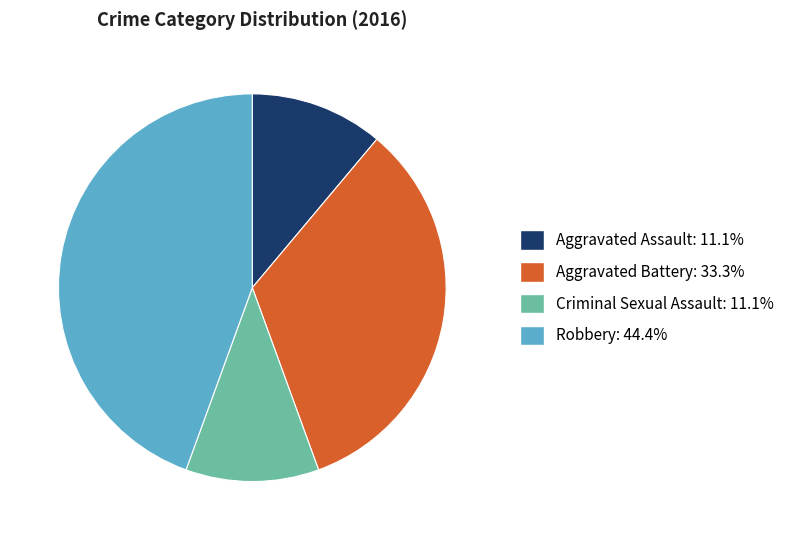

Between Robbery and Aggravated Battery, which is larger?

Robbery